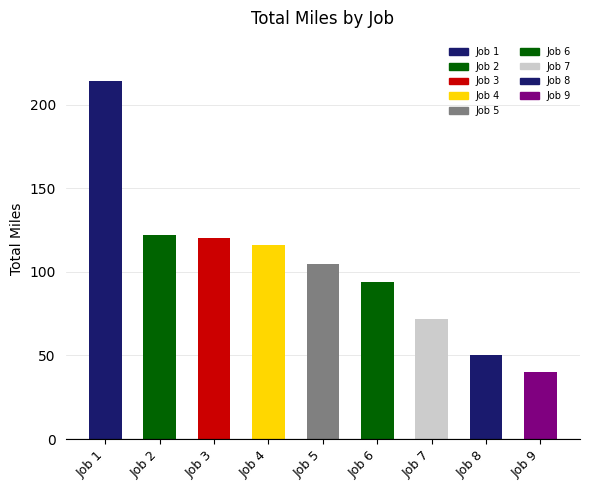

How many categories are shown in the chart?

9